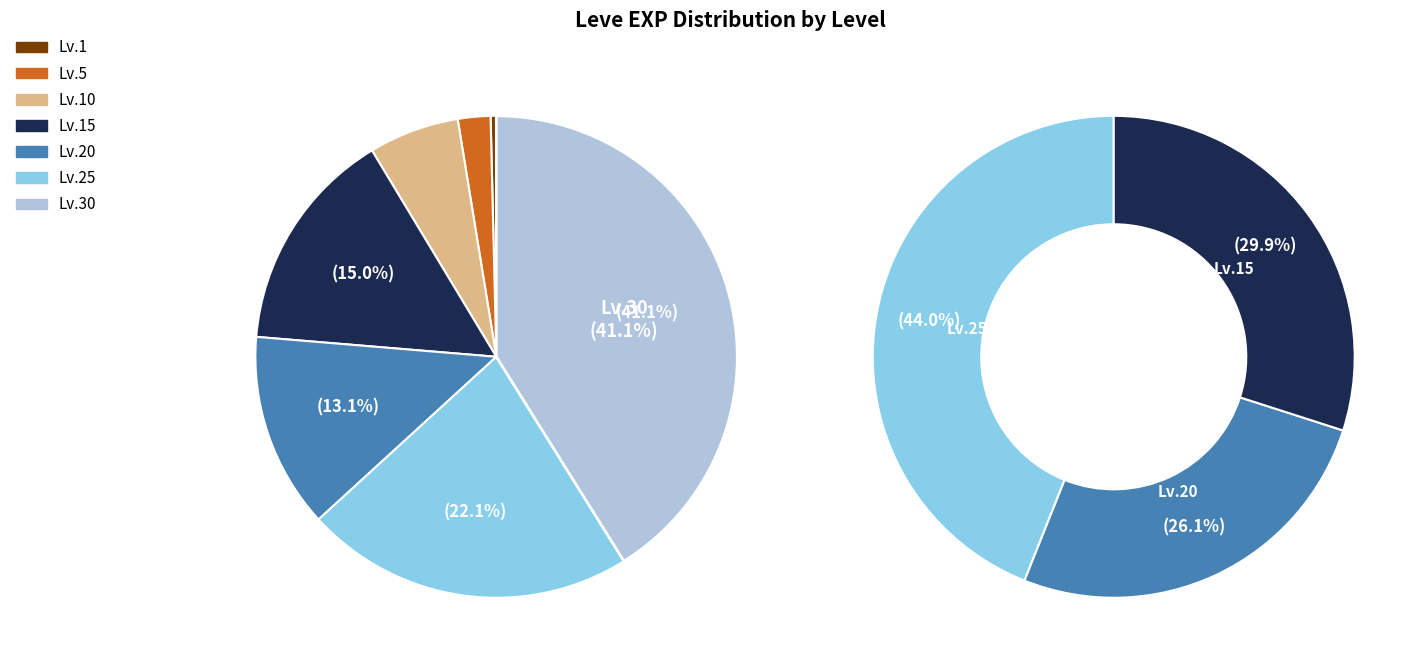

Is there any slice that represents more than half of the pie?

No